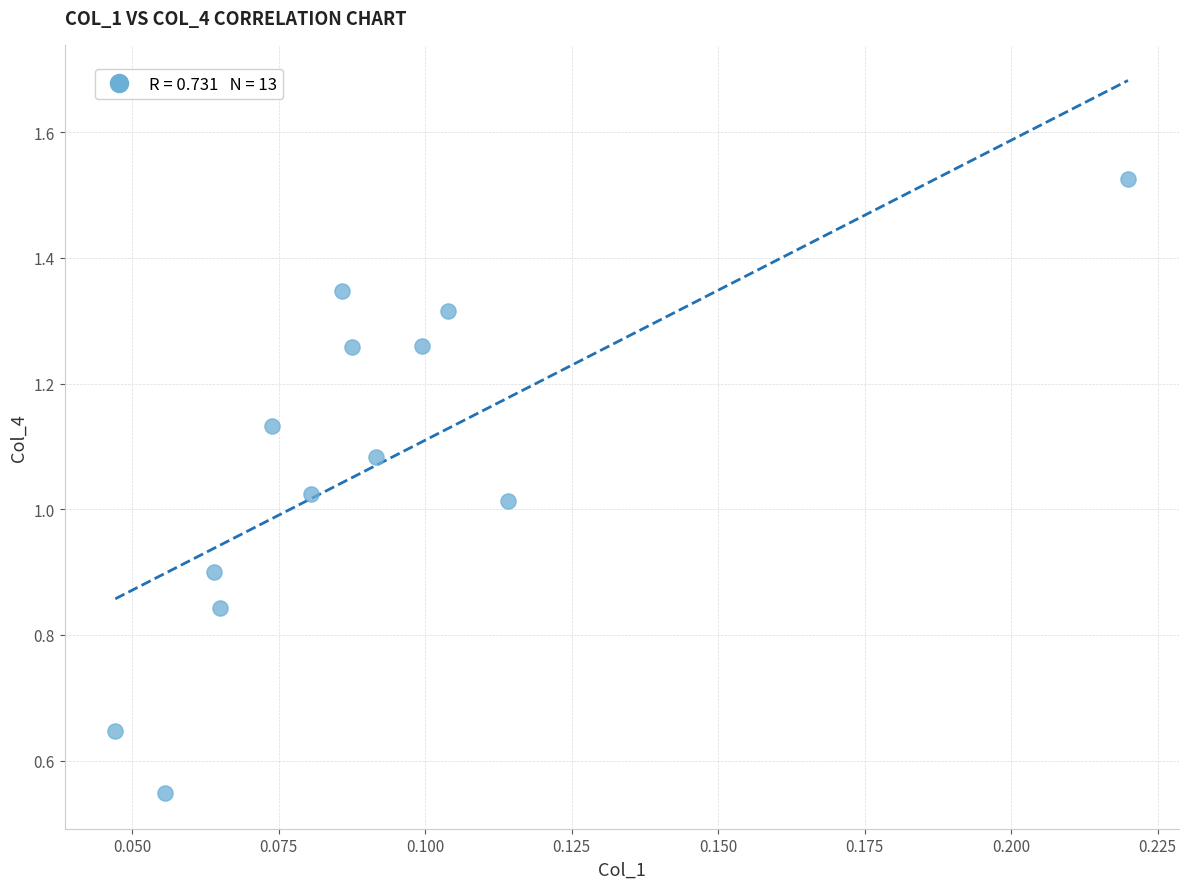

How many points are shown in the scatter plot?

13